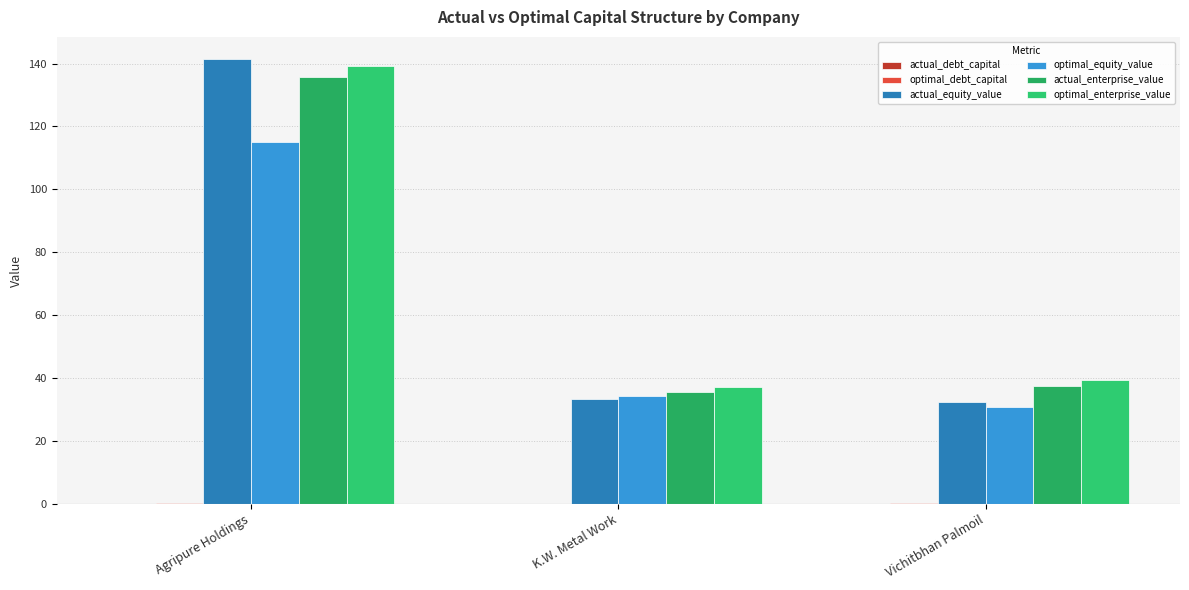

At how many categories does at least one series exceed 120?

1